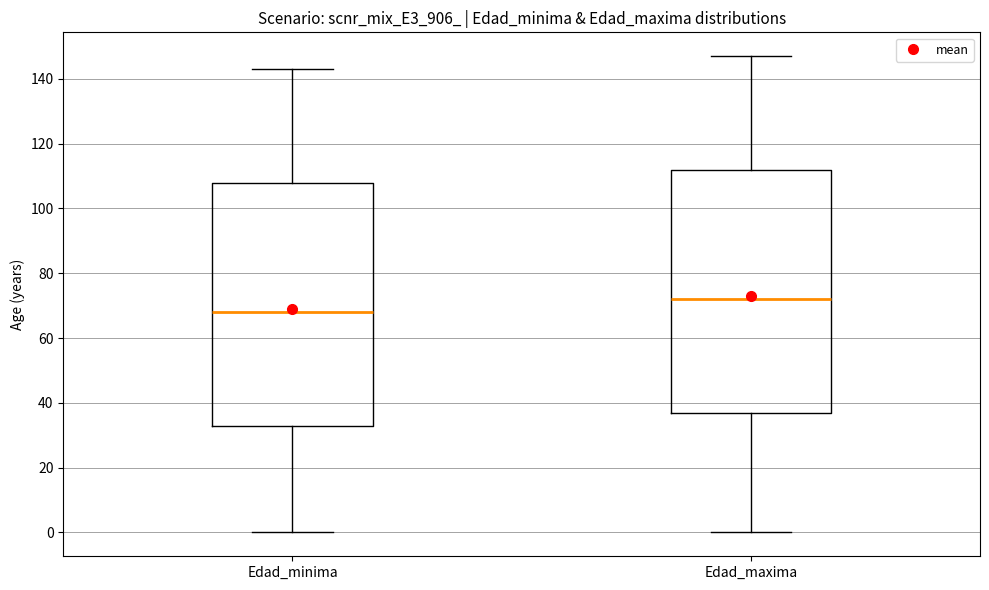

Reading left to right, transcribe this box plot: for each box, give where its median line is, the range the box spans, and where its two whiskers end, as read against the y-axis. The values are not printed on the chart, so give them approximately, as read against the axis.

Edad_minima: median 68, box 34 to 108, whiskers 0 to 144
Edad_maxima: median 72, box 38 to 112, whiskers 0 to 148